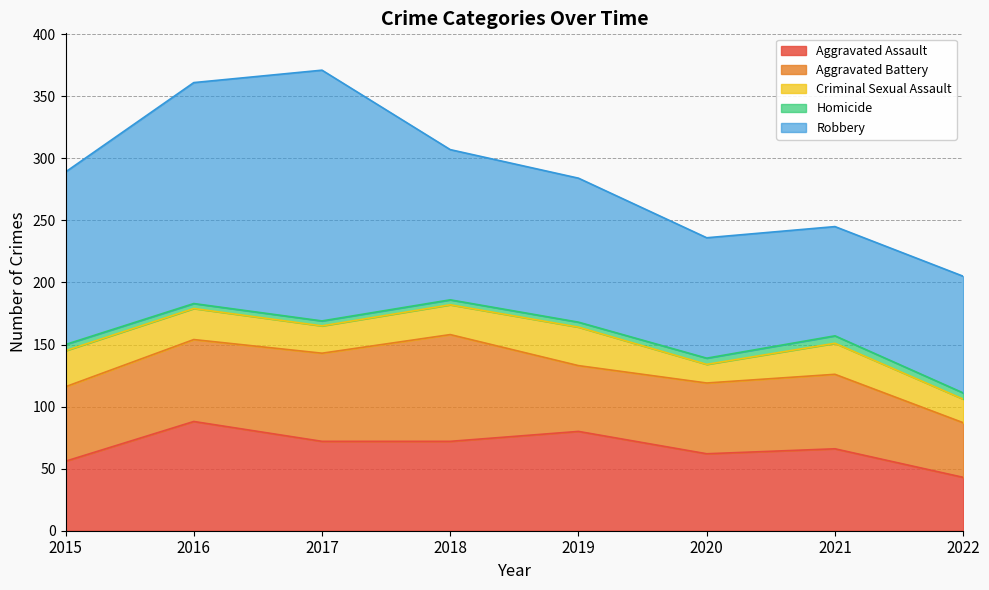

What is the sum of all Homicide values?

37